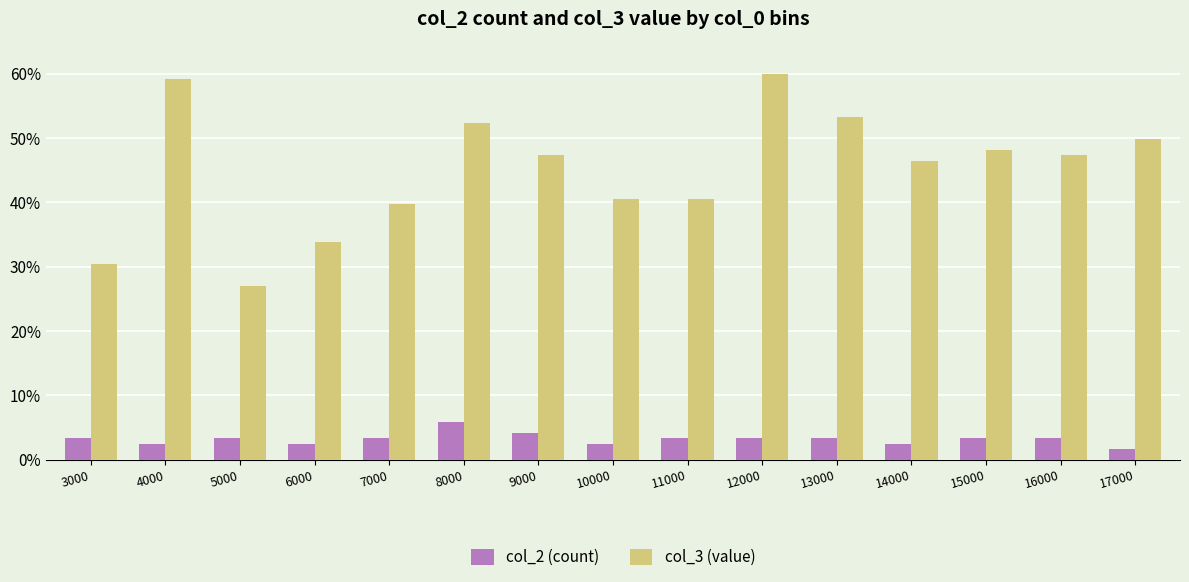

How many values in the col_2 (count) series are below 3?

5